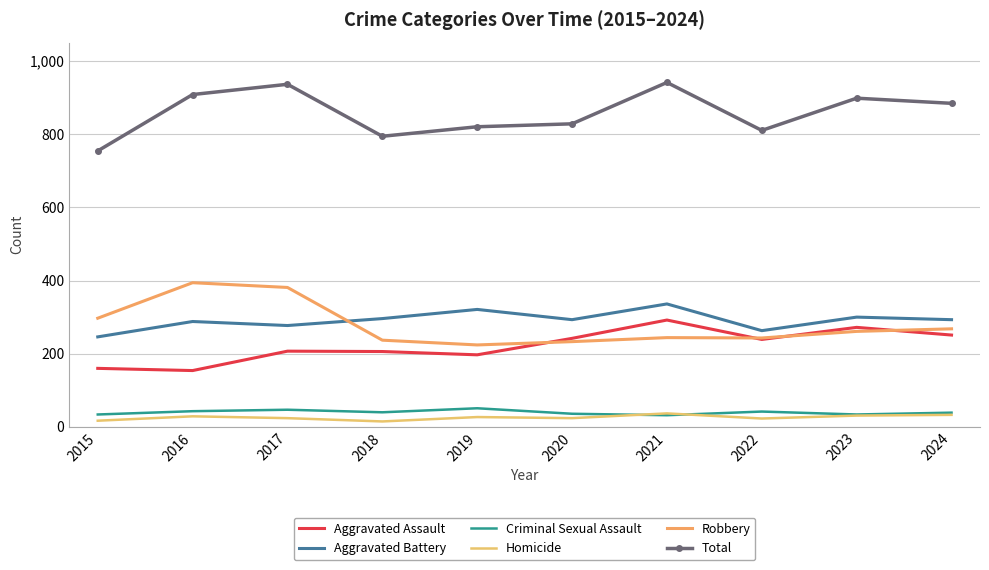

What is the value of the Total point at the 3rd from the left?

936